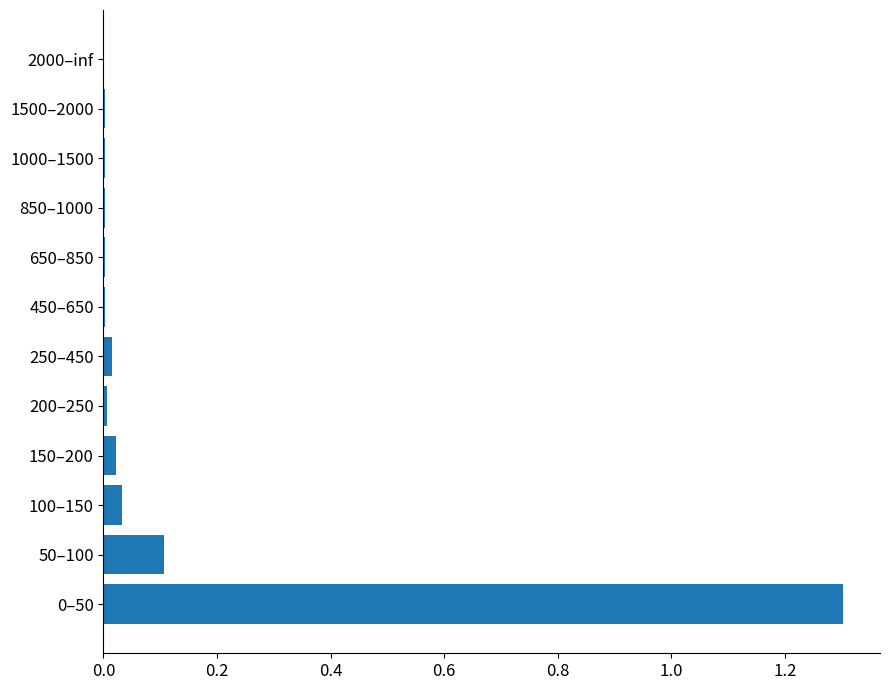

What is the greatest value displayed?

1.3